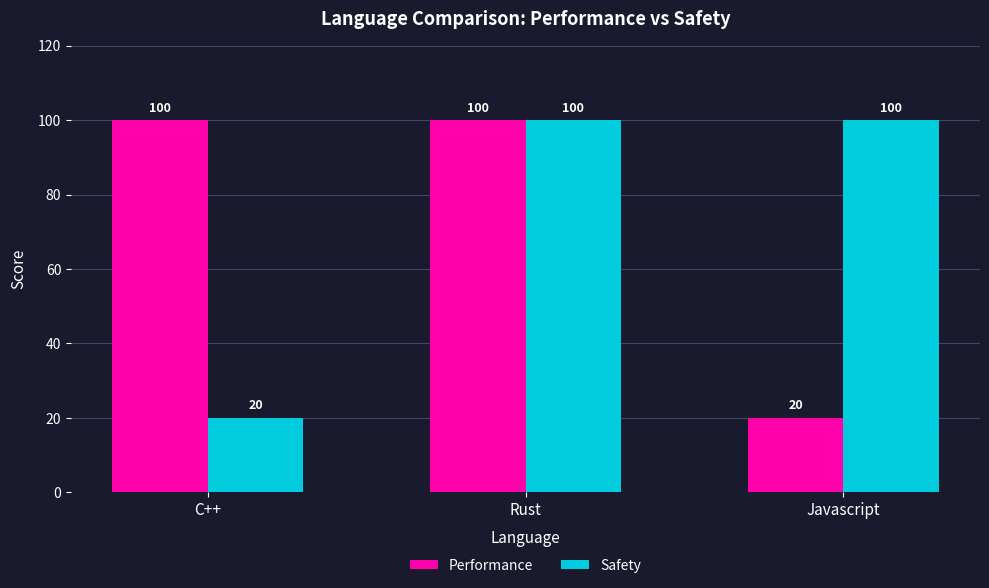

What is the sum of all Safety values?

220